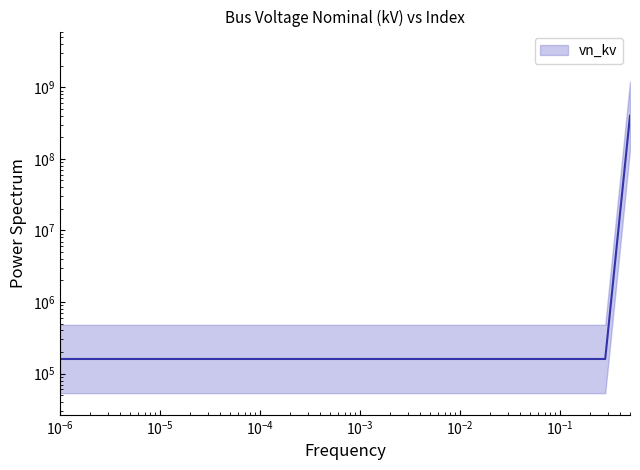

What is the smallest value displayed?

160000.0